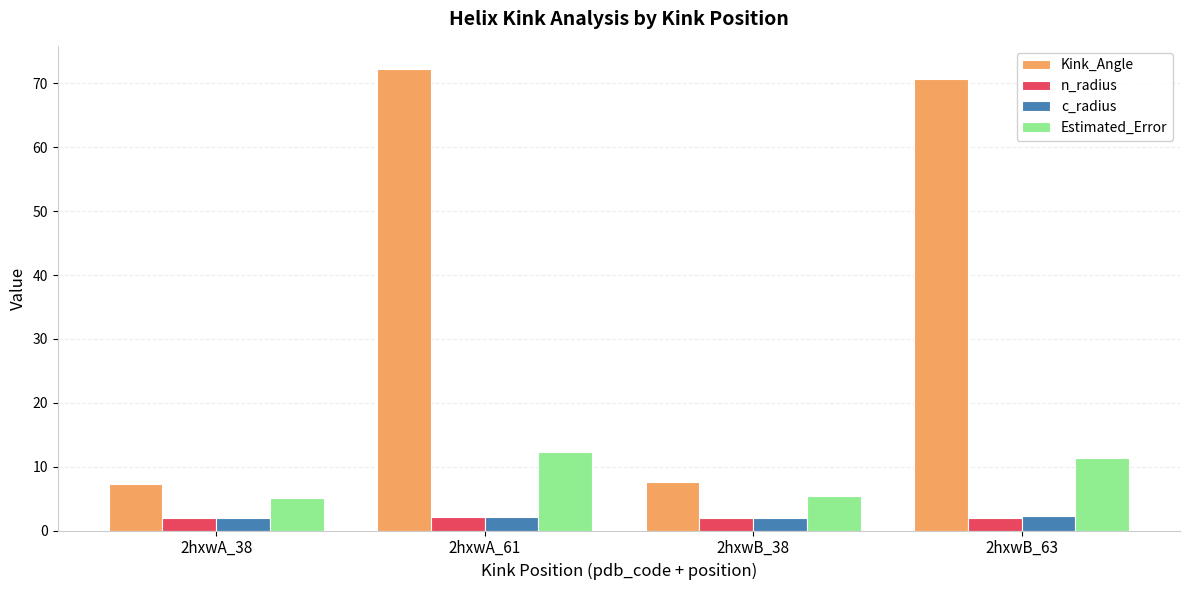

What is the maximum value shown in the chart?

72.3